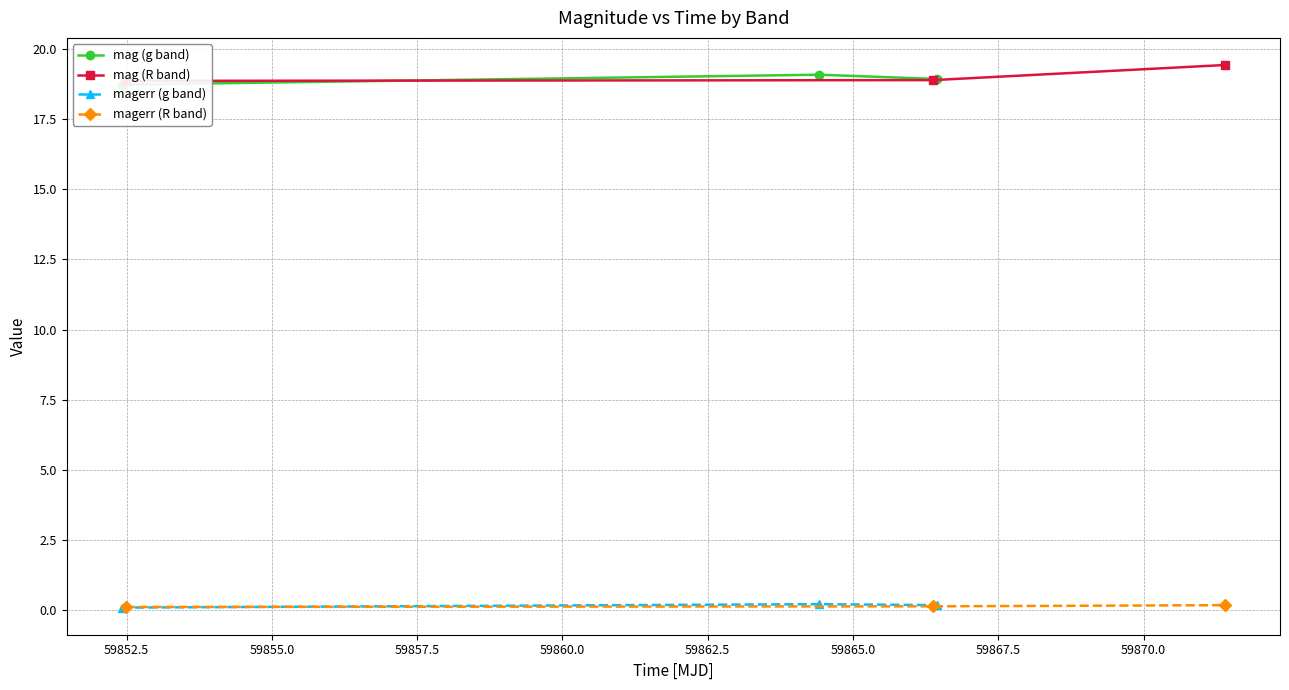

How many mag (g band) values are between 18 and 19?

2